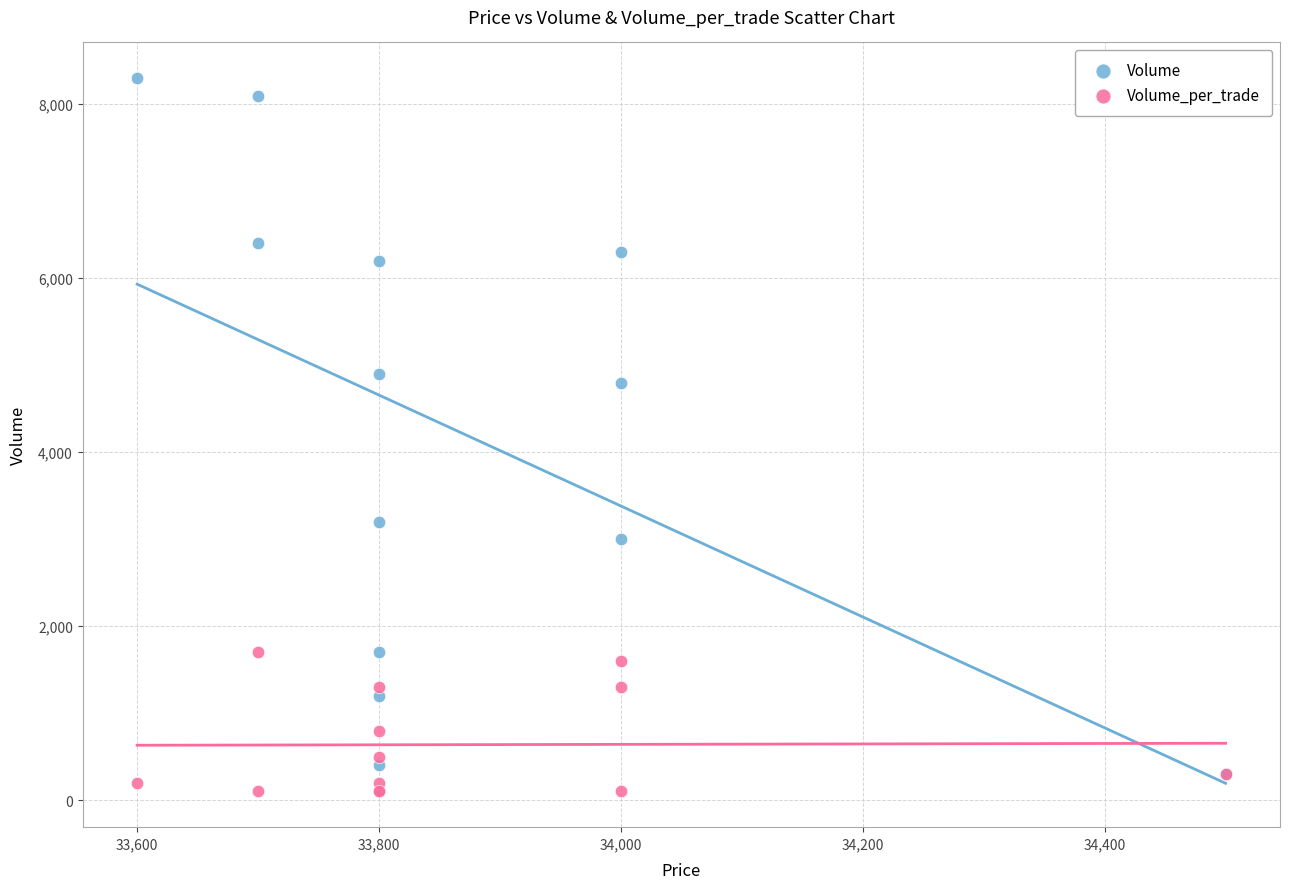

What are all the series names shown in the legend?

Volume, Volume_per_trade